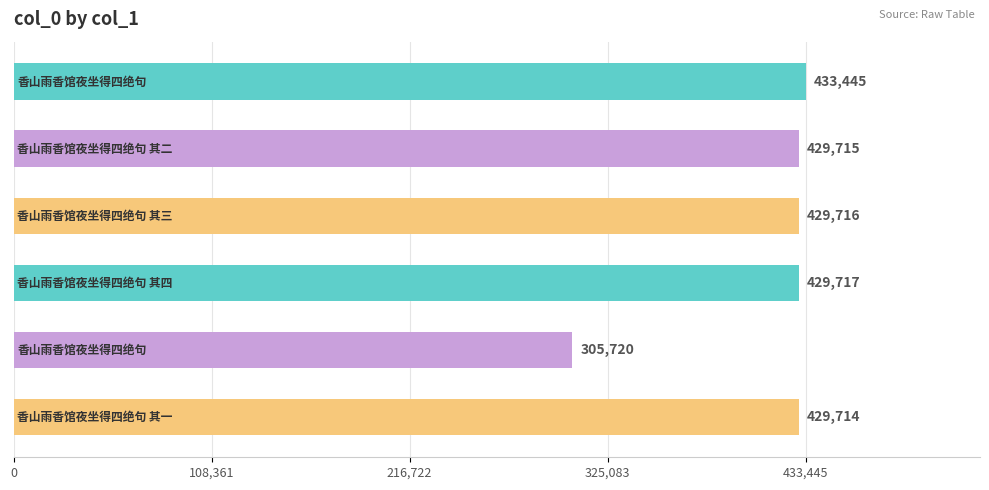

What is the average value?

409671